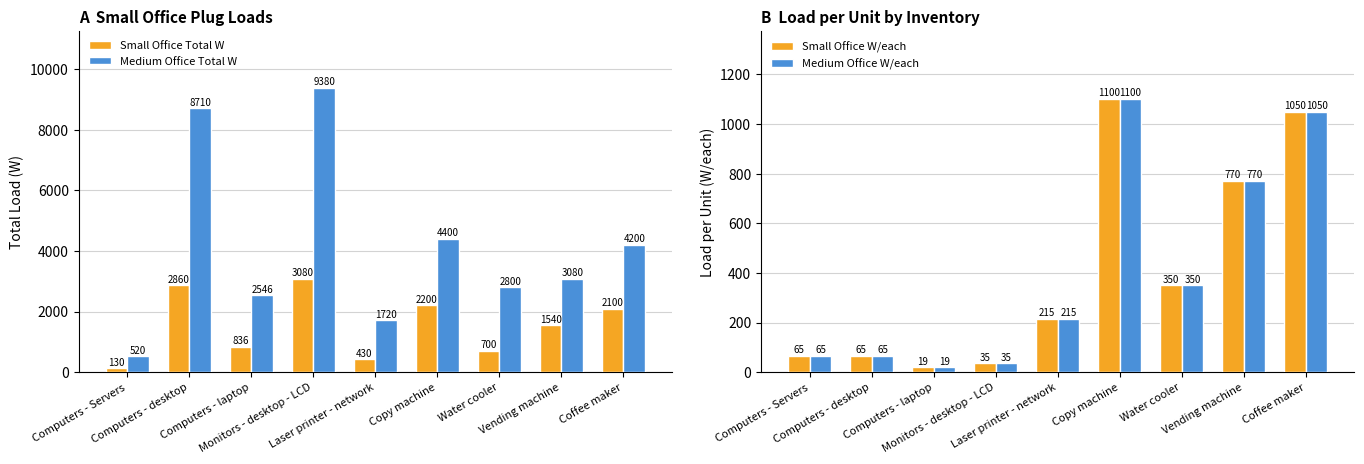

What is the total value across all series at Water cooler?

4200